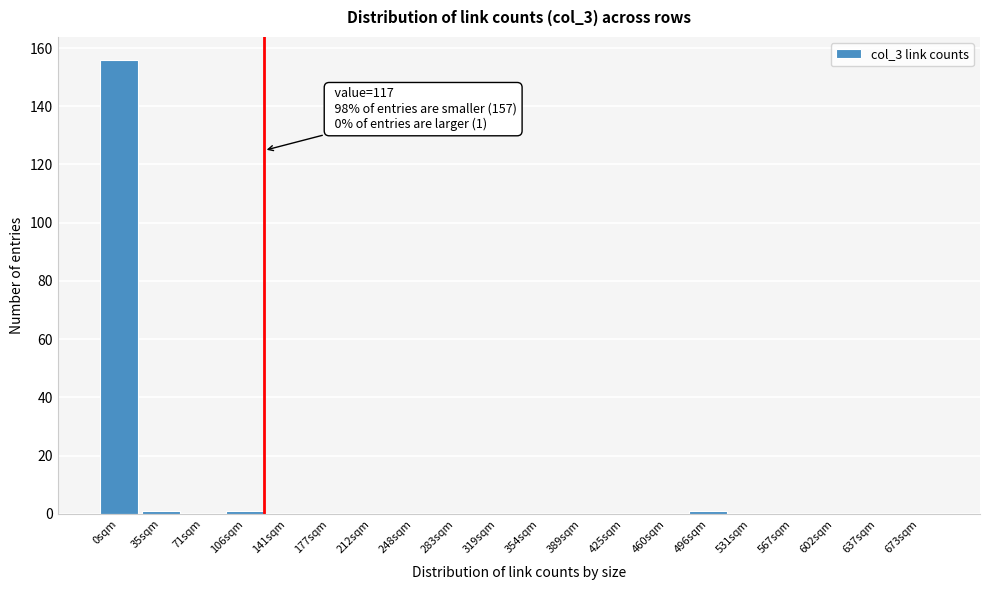

Reading left to right, transcribe all the data shown in this chart.

0sqm=156	35sqm=1	71sqm=0	106sqm=1	141sqm=0	177sqm=0	212sqm=0	248sqm=0	283sqm=0	319sqm=0	354sqm=0	389sqm=0	425sqm=0	460sqm=0	496sqm=1	531sqm=0	567sqm=0	602sqm=0	637sqm=0	673sqm=0